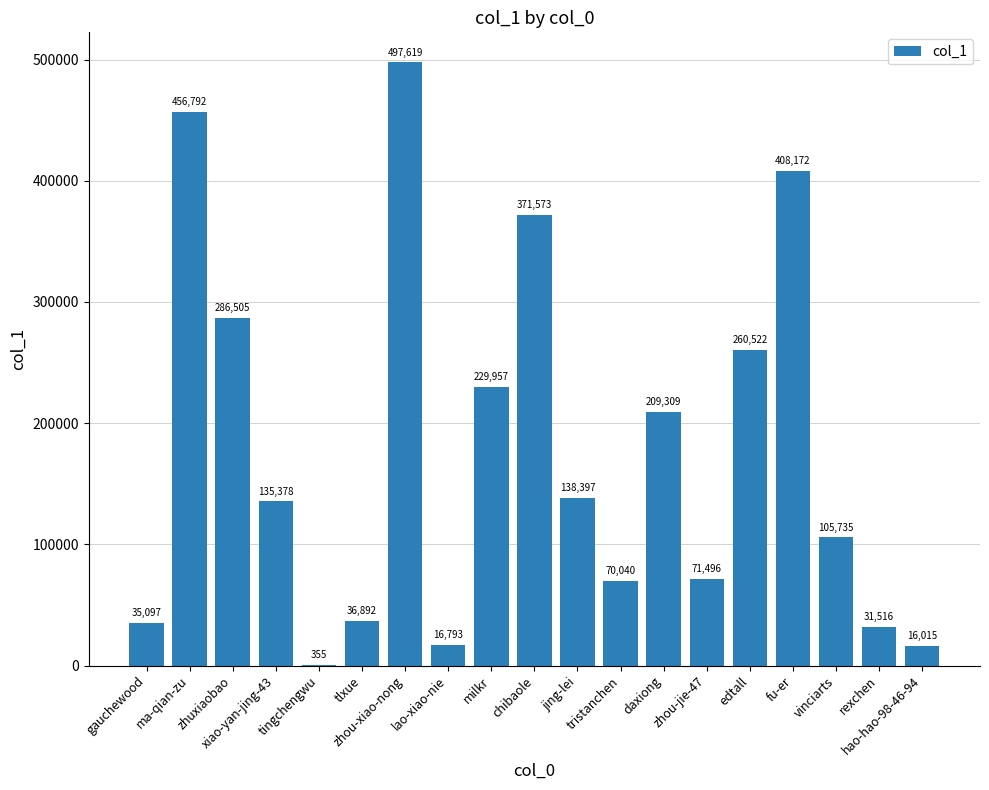

What is the maximum value shown in the chart?

497619